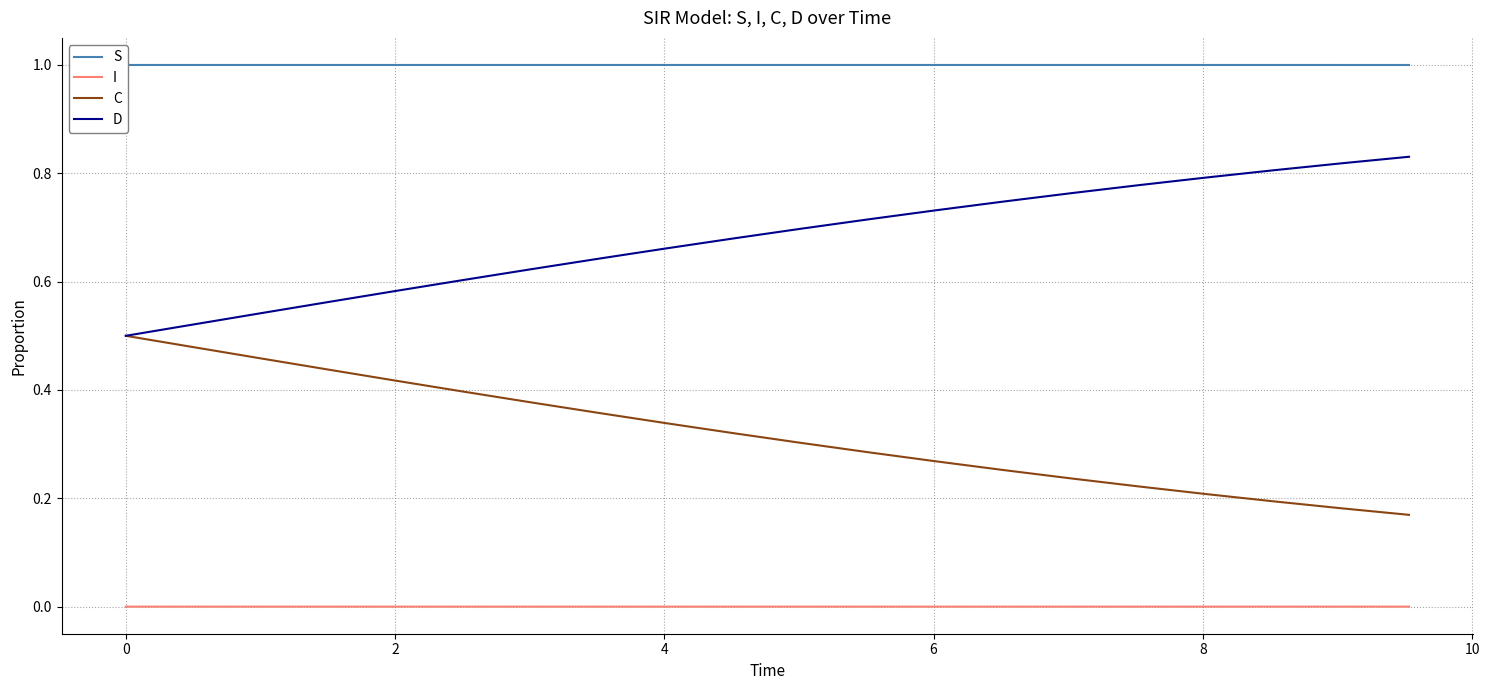

True or false: S and D intersect in this chart.

False